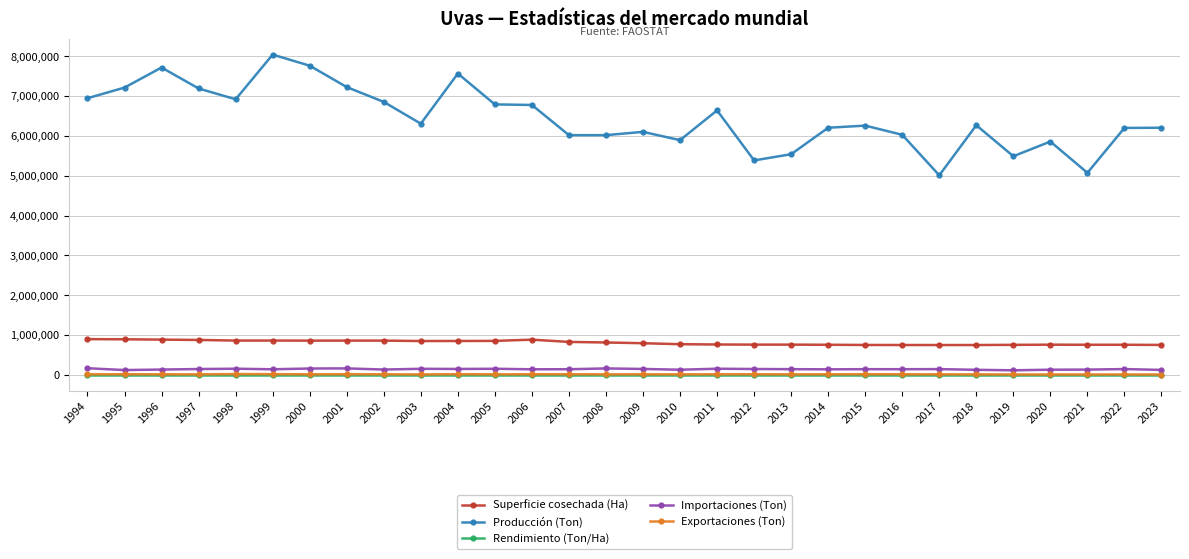

The value of Rendimiento (Ton/Ha) at 2005 is 7.9. True or false?

True